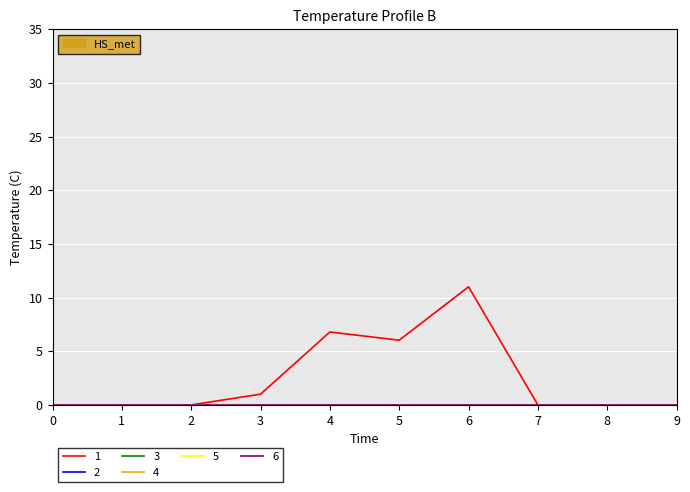

Does the chart display data point markers on the line(s)?

No